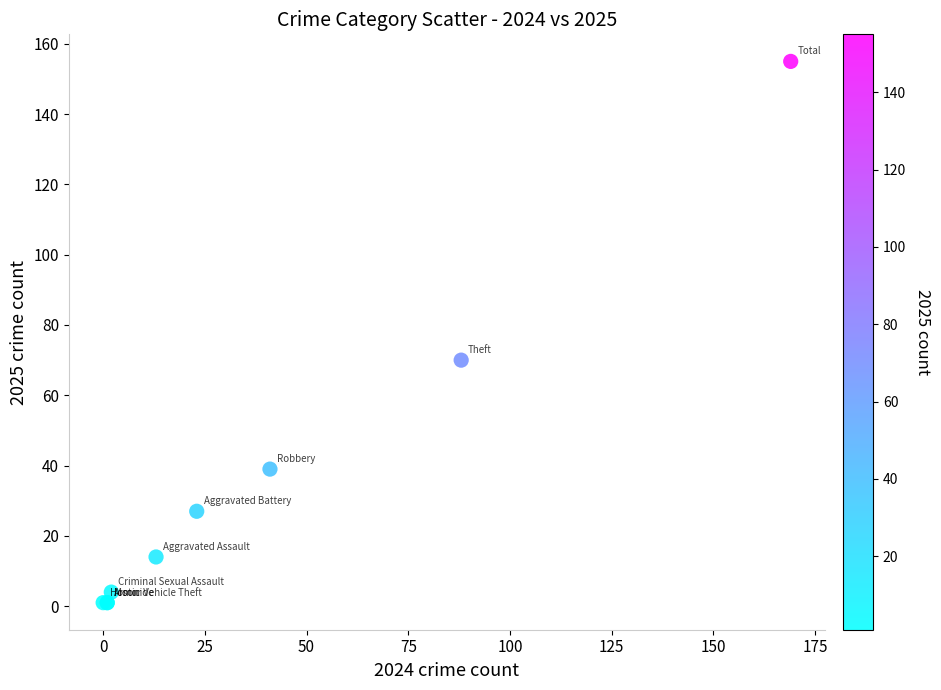

What Y value in the scatter plot is closest to 78?

70